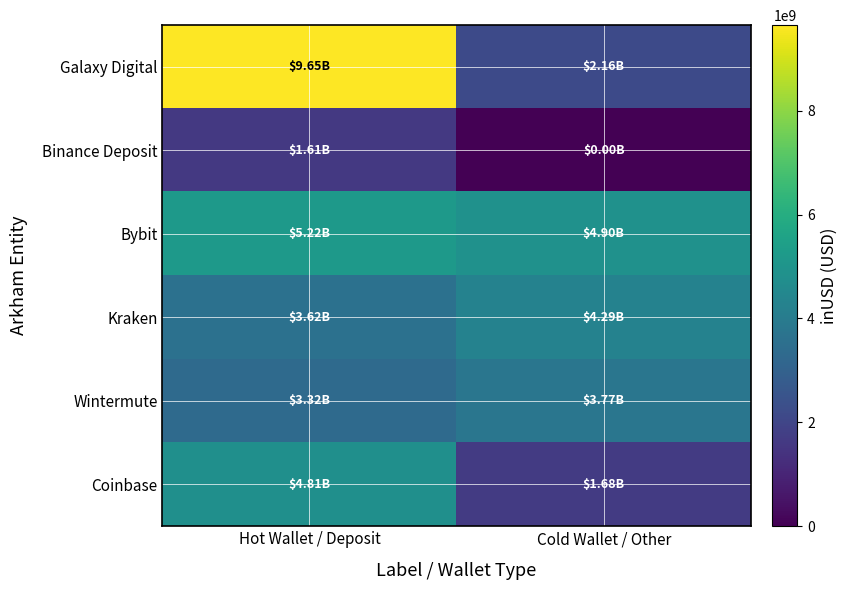

Reading left to right, extract all data points from this chart.

Galaxy Digital: Hot Wallet / Deposit=9647683405.5	Cold Wallet / Other=2163956266.2
Binance Deposit: Hot Wallet / Deposit=1613580425.5	Cold Wallet / Other=0.0
Bybit: Hot Wallet / Deposit=5216967971.1	Cold Wallet / Other=4896319269.0
Kraken: Hot Wallet / Deposit=3617430543.7	Cold Wallet / Other=4293766941.4
Wintermute: Hot Wallet / Deposit=3320454297.8	Cold Wallet / Other=3773460869.6
Coinbase: Hot Wallet / Deposit=4812507718.8	Cold Wallet / Other=1683941291.3